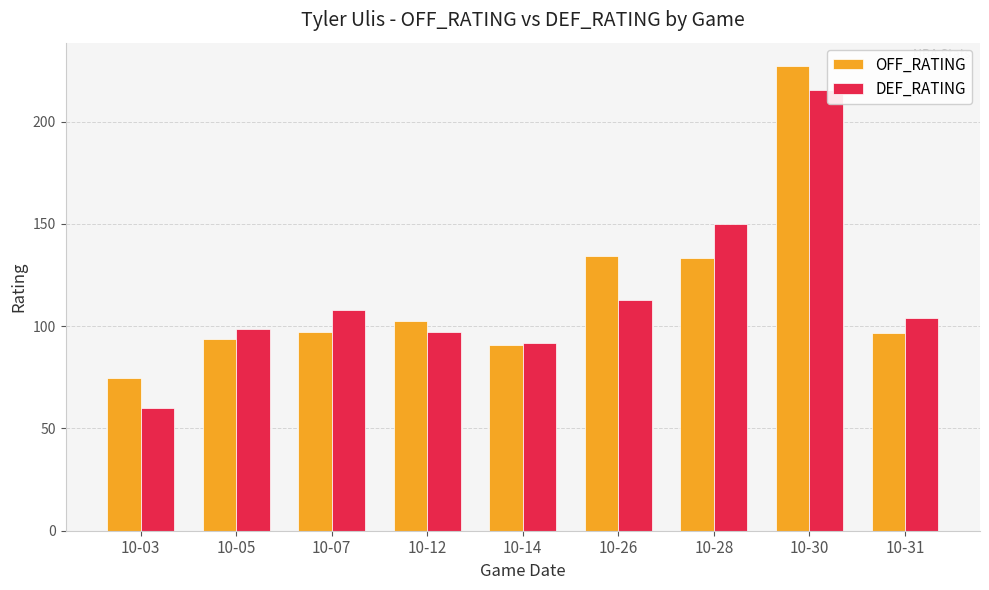

What is the value of the OFF_RATING bar at the 7th from the left?

133.3